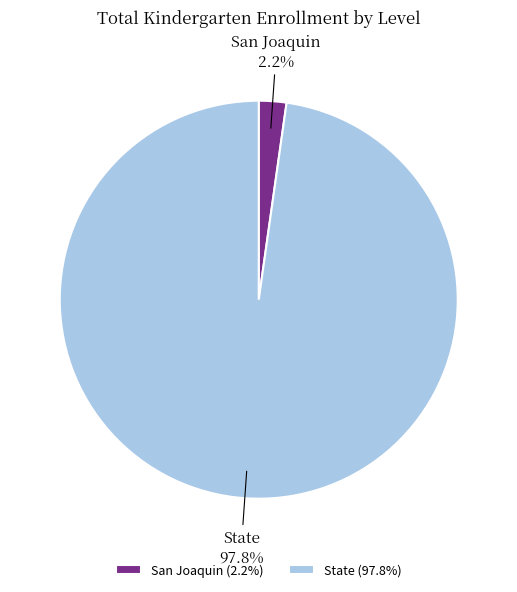

What percentage is NOT represented by State?

2.2%